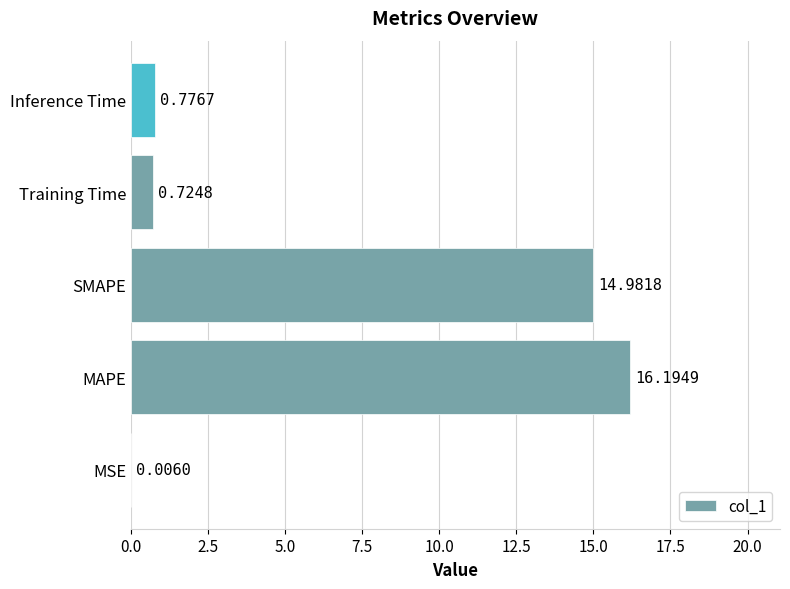

What is the change in value from MAPE to Inference Time?

-15.4